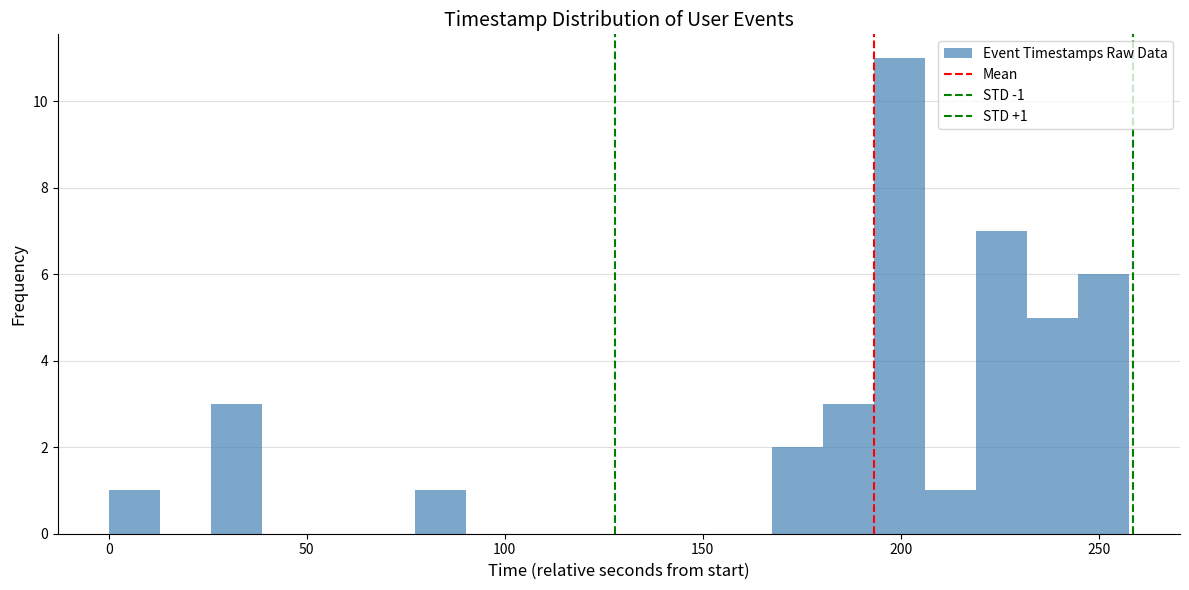

Read against the x-axis, roughly where is the centre of the tallest bar?

200